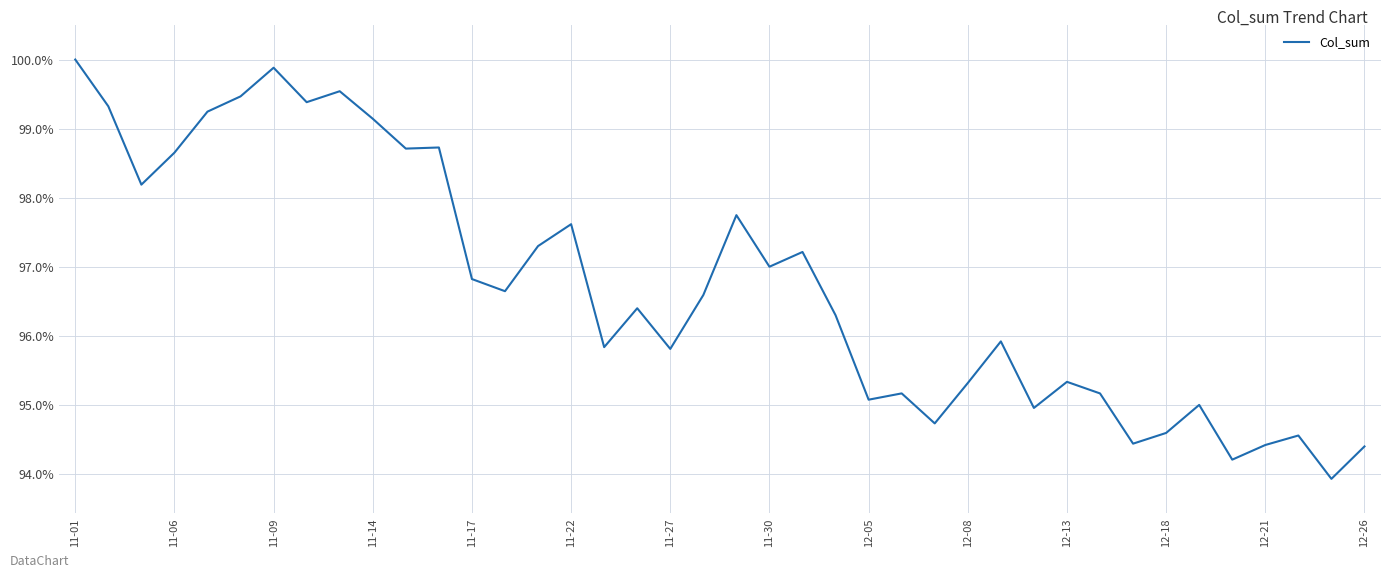

Does the chart display data point markers on the line(s)?

No